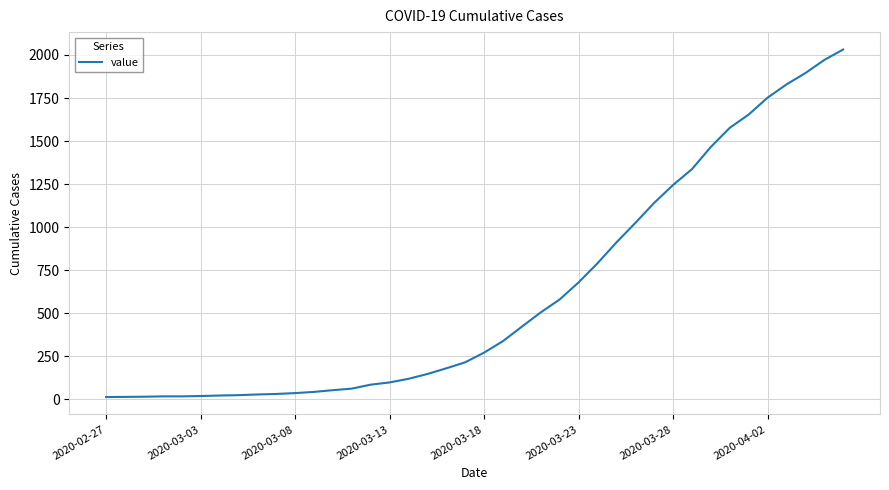

What is the maximum value shown in the chart?

2032